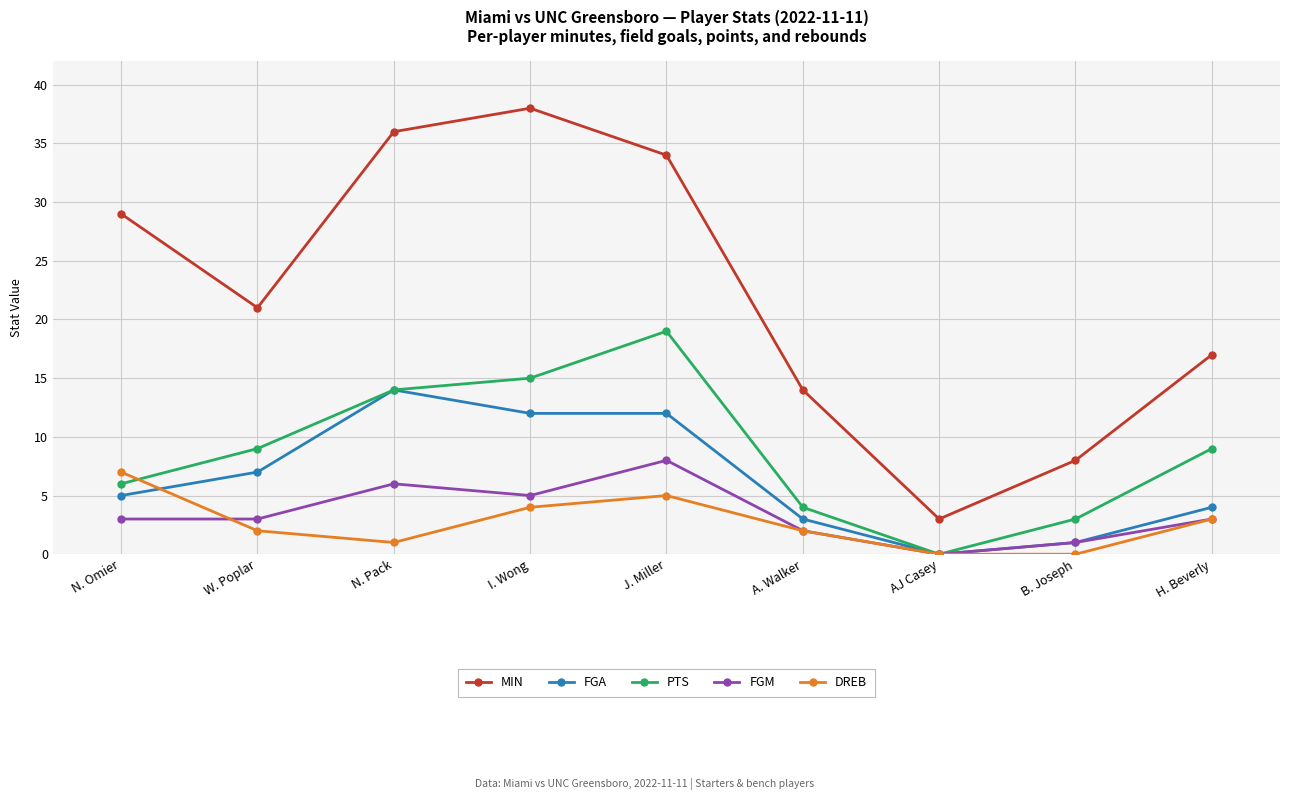

What position from the left is B. Joseph?

8